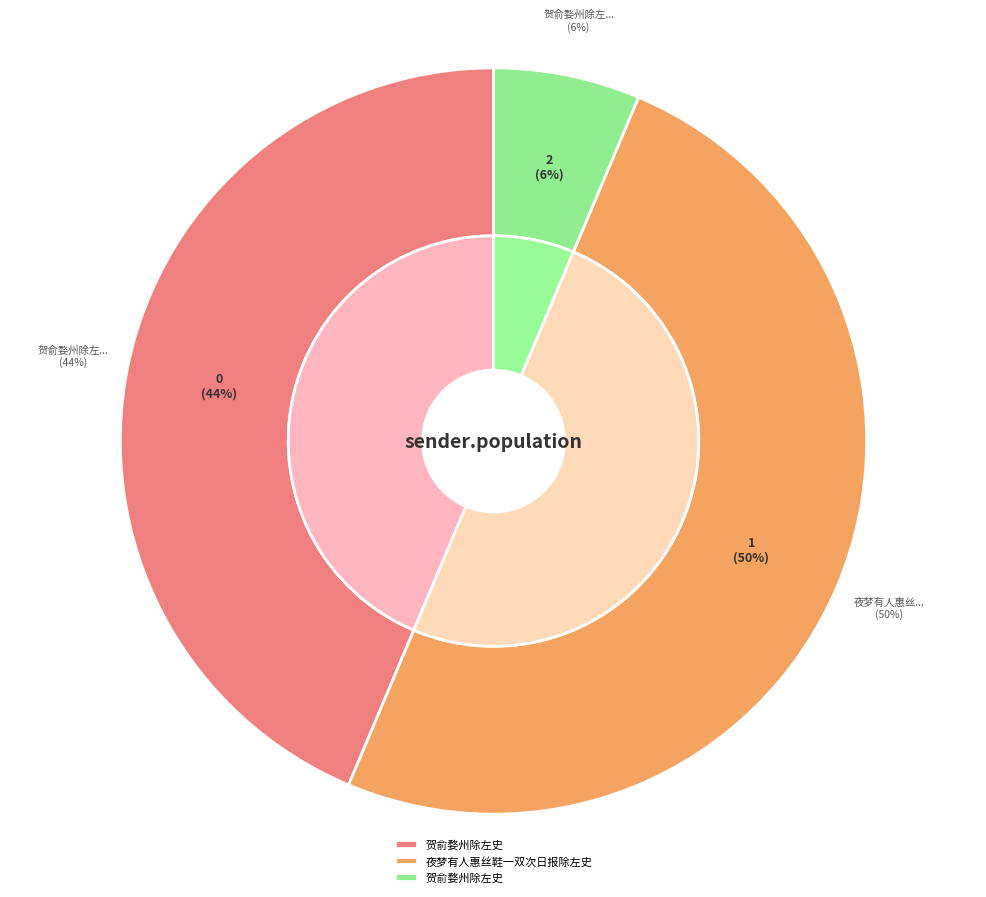

Count the number of slices in the pie.

3